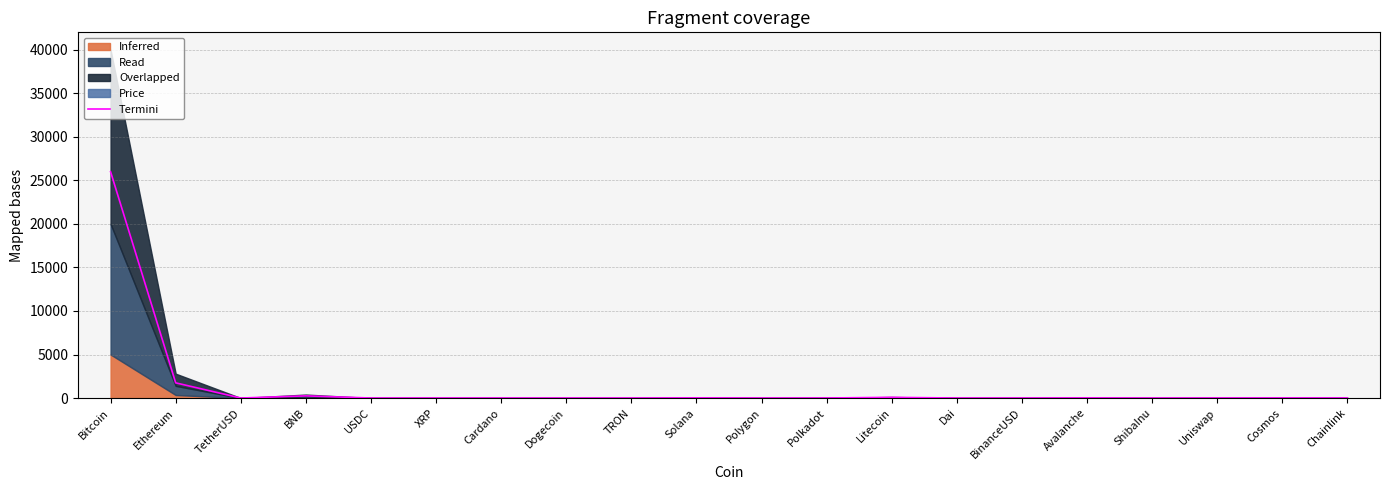

What is the average value?

1405.9